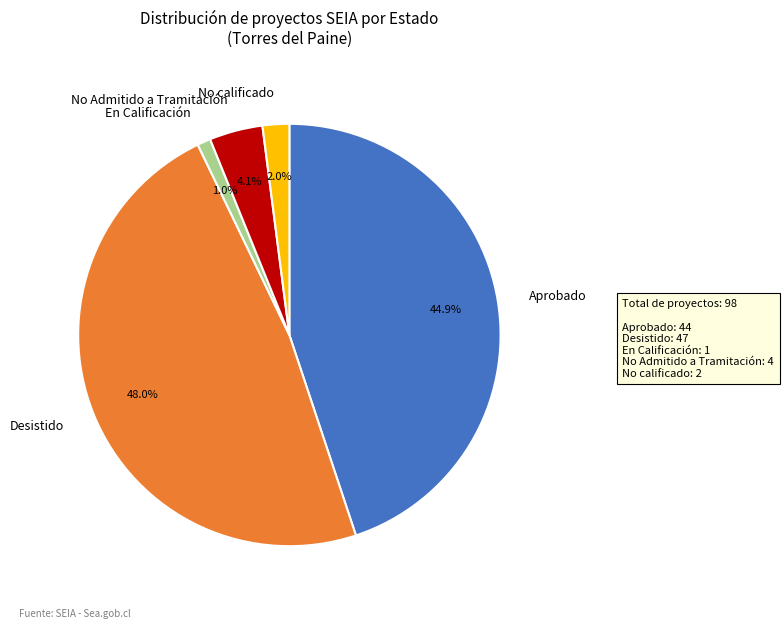

How many segments does this pie chart have?

5